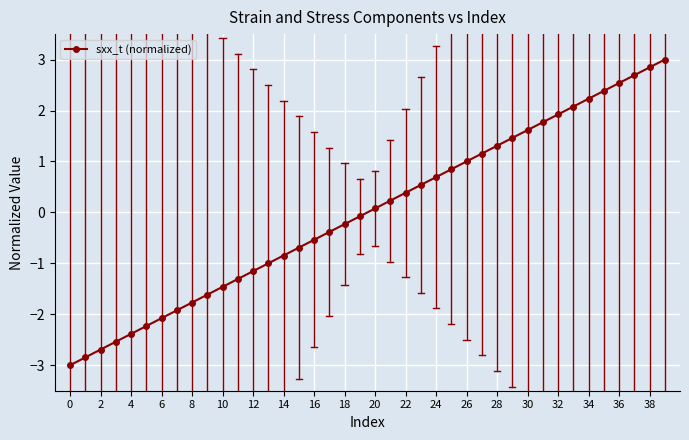

Reading left to right, extract all data points from this chart.

-3.0	-2.8	-2.7	-2.5	-2.4	-2.2	-2.1	-1.9	-1.8	-1.6	-1.5	-1.3	-1.2	-1.0	-0.8	-0.7	-0.5	-0.4	-0.2	-0.1	0.1	0.2	0.4	0.5	0.7	0.8	1.0	1.2	1.3	1.5	1.6	1.8	1.9	2.1	2.2	2.4	2.5	2.7	2.8	3.0